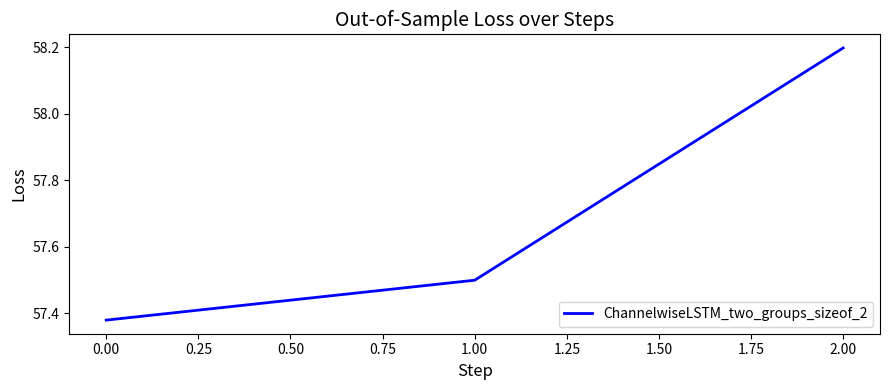

What position from the right is 0.00?

3